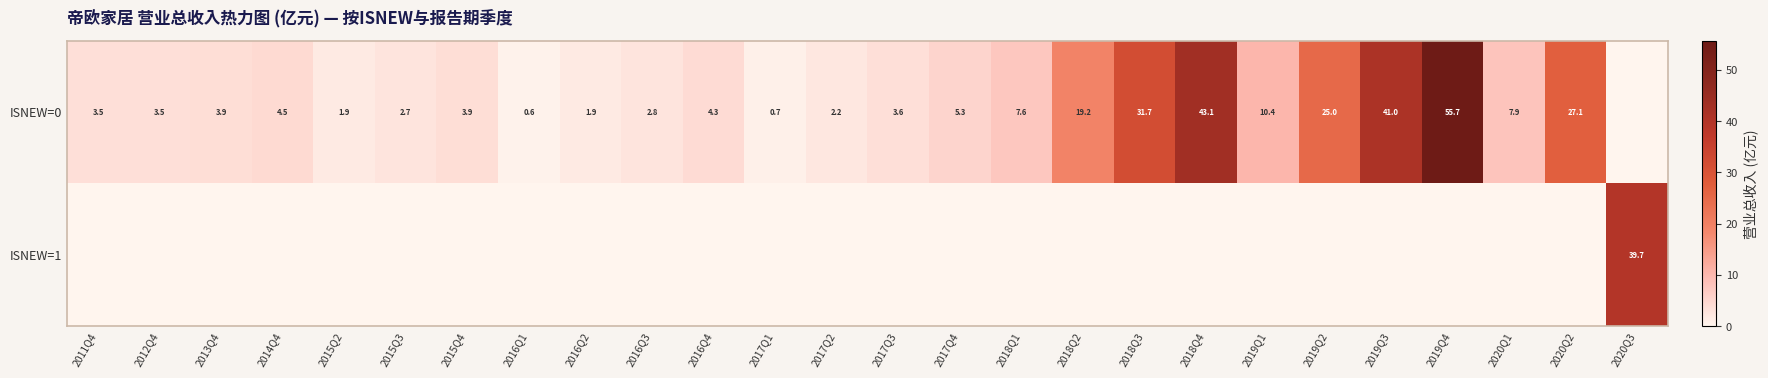

What is the difference between the ISNEW=0 values at 2018Q2 and 2017Q4?

13.9